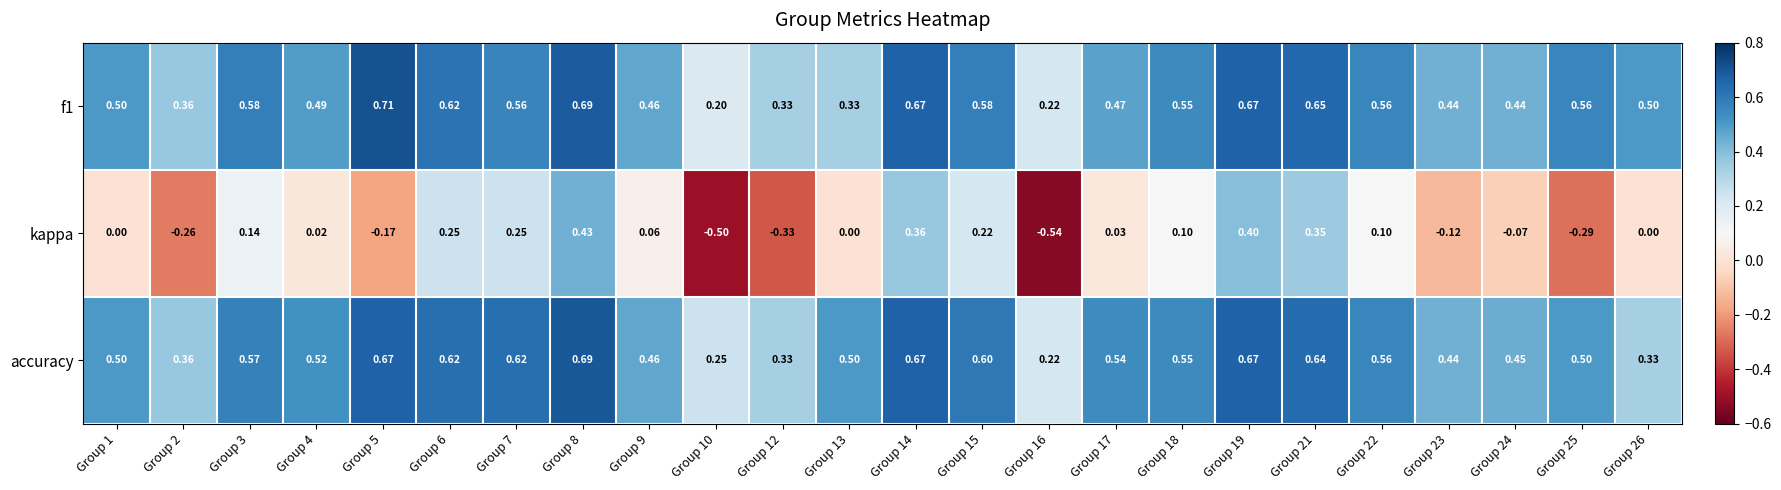

What is the difference between the highest and lowest values at Group 1?

0.5